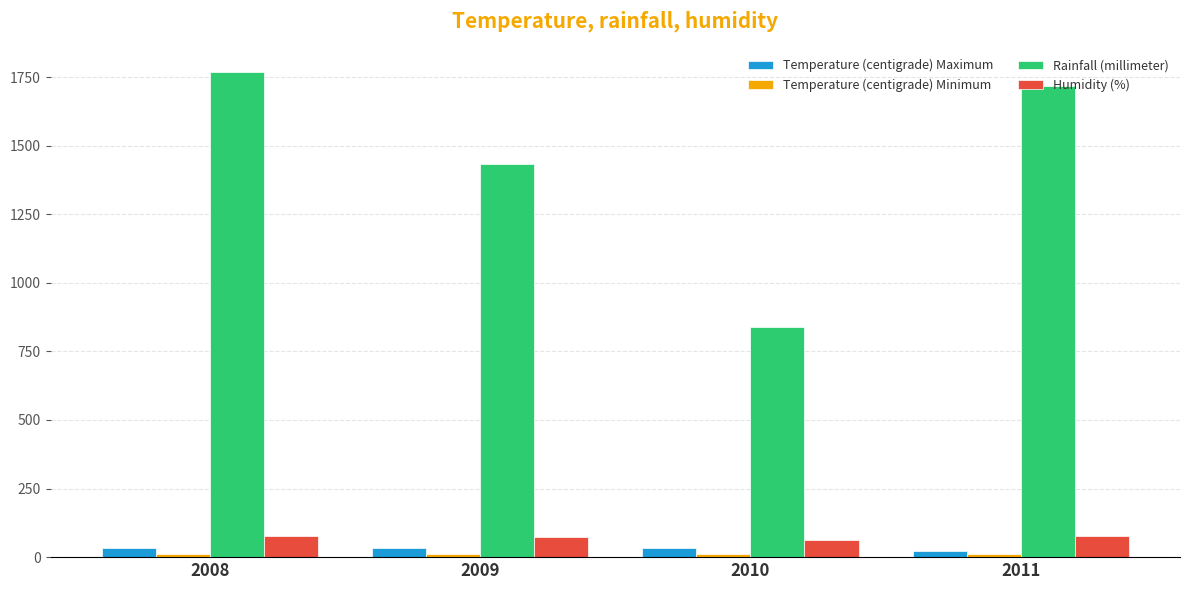

How many groups of bars are there?

4